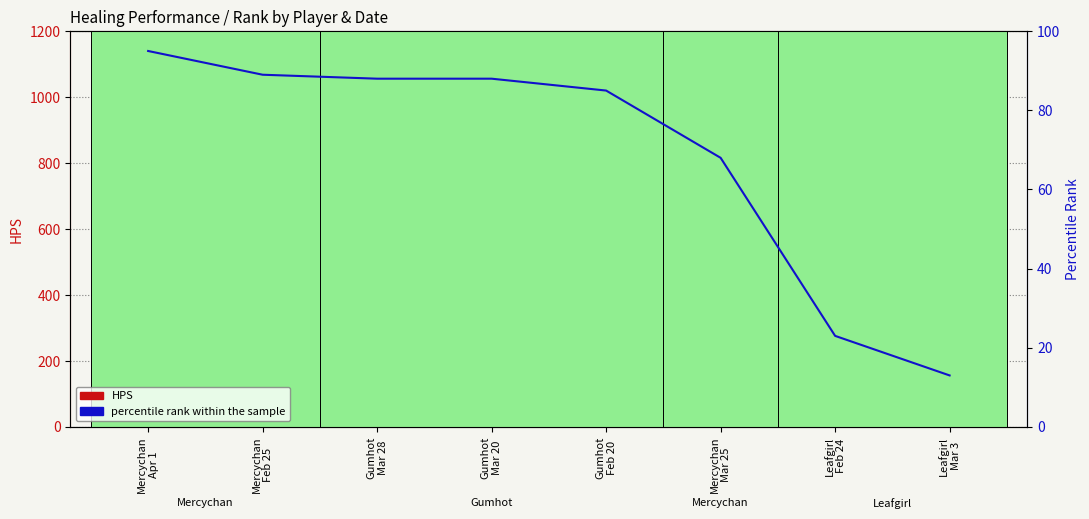

How many distinct data groups are displayed?

2